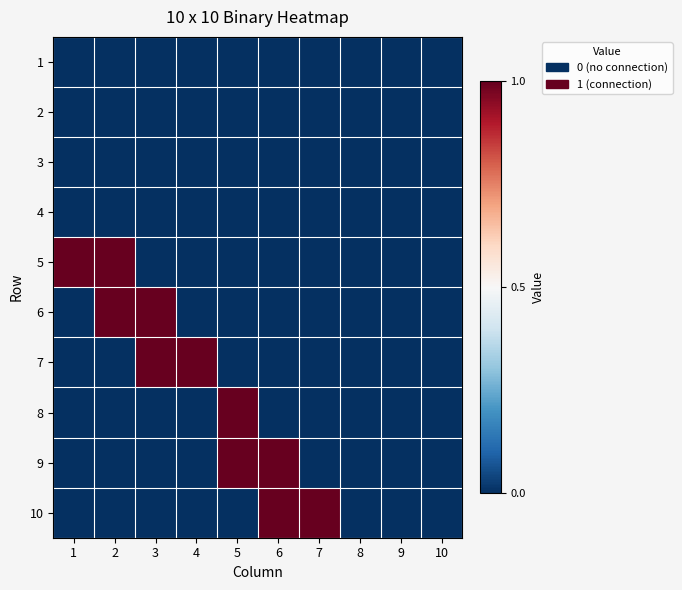

Reading left to right, extract all data points from this chart.

1: 1=0	2=0	3=0	4=0	5=0	6=0	7=0	8=0	9=0	10=0
2: 1=0	2=0	3=0	4=0	5=0	6=0	7=0	8=0	9=0	10=0
3: 1=0	2=0	3=0	4=0	5=0	6=0	7=0	8=0	9=0	10=0
4: 1=0	2=0	3=0	4=0	5=0	6=0	7=0	8=0	9=0	10=0
5: 1=1	2=1	3=0	4=0	5=0	6=0	7=0	8=0	9=0	10=0
6: 1=0	2=1	3=1	4=0	5=0	6=0	7=0	8=0	9=0	10=0
7: 1=0	2=0	3=1	4=1	5=0	6=0	7=0	8=0	9=0	10=0
8: 1=0	2=0	3=0	4=0	5=1	6=0	7=0	8=0	9=0	10=0
9: 1=0	2=0	3=0	4=0	5=1	6=1	7=0	8=0	9=0	10=0
10: 1=0	2=0	3=0	4=0	5=0	6=1	7=1	8=0	9=0	10=0